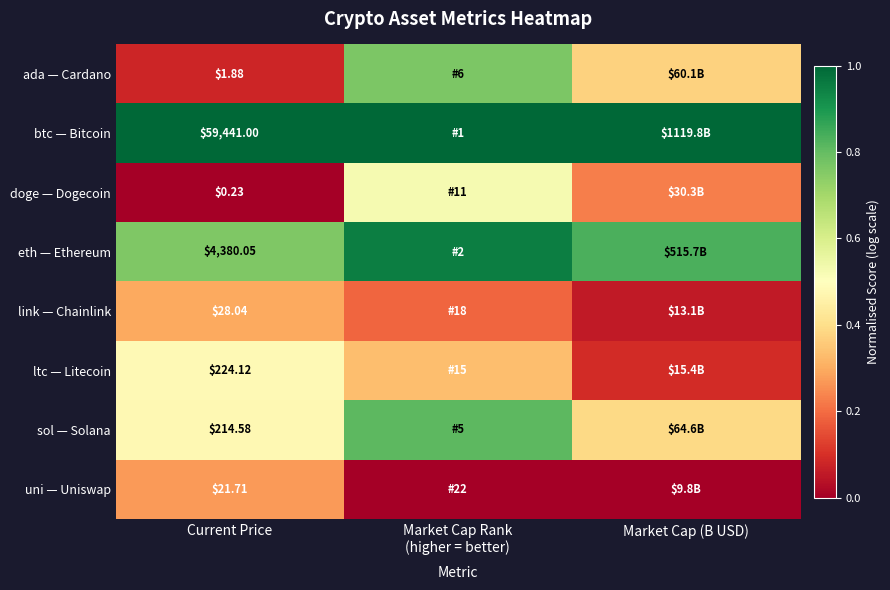

How many series are shown in this chart?

8